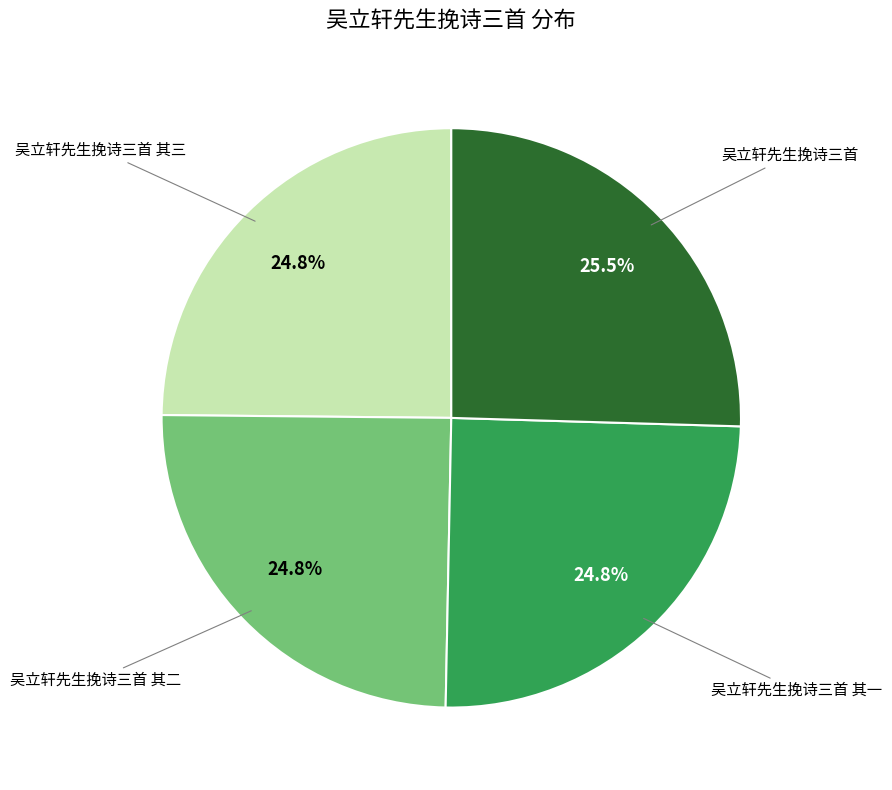

Does any single category account for the majority?

No